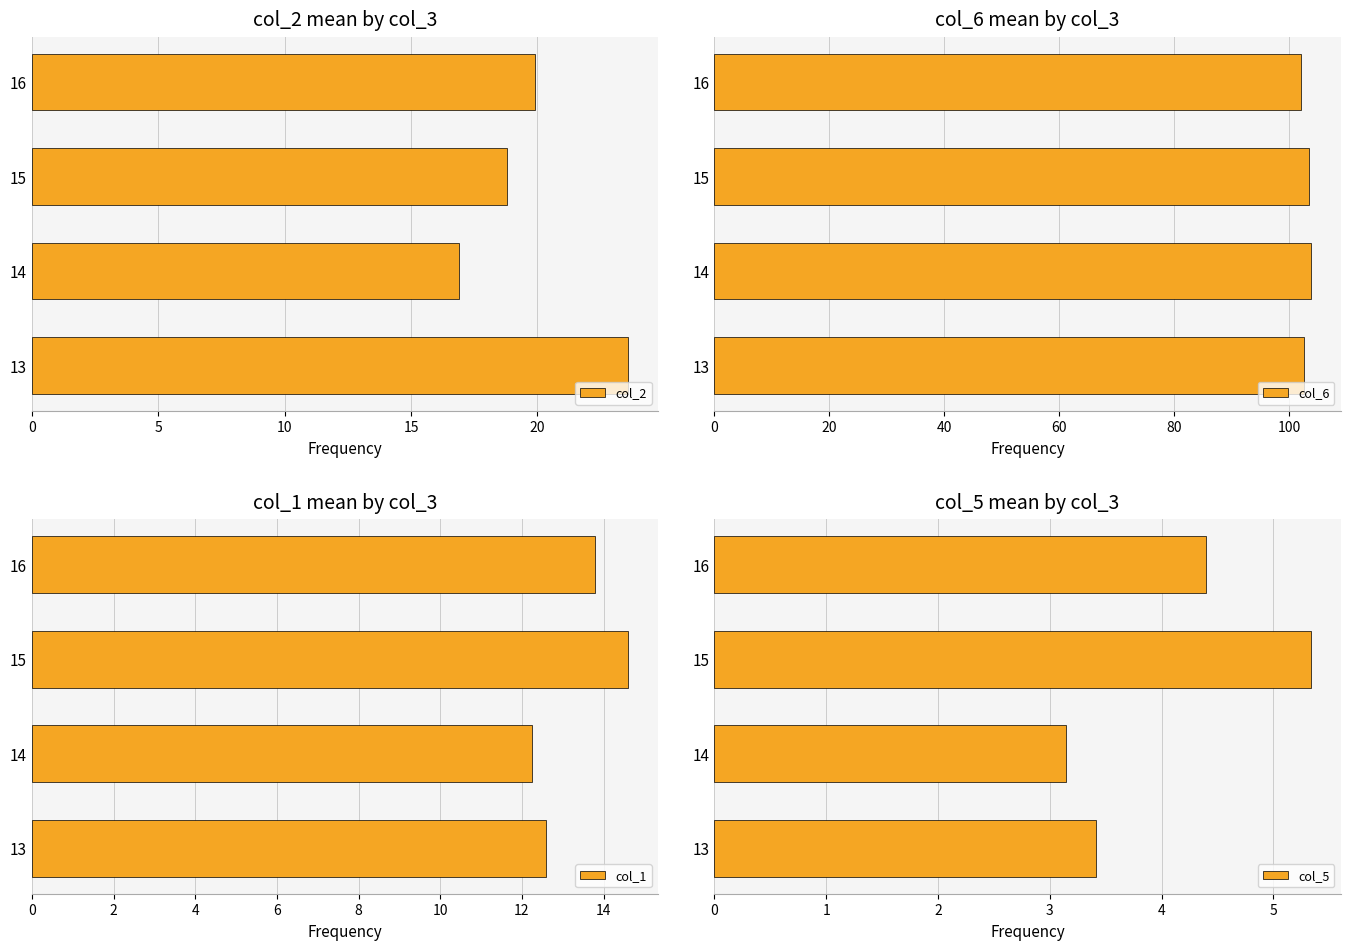

Between 5 and 15, which series saw the biggest shift?

col_2